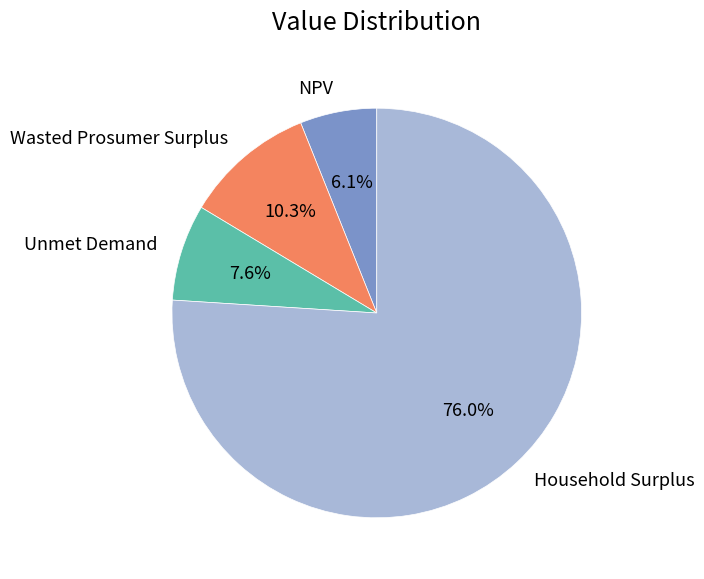

To the nearest percent, what portion does Household Surplus represent?

76%